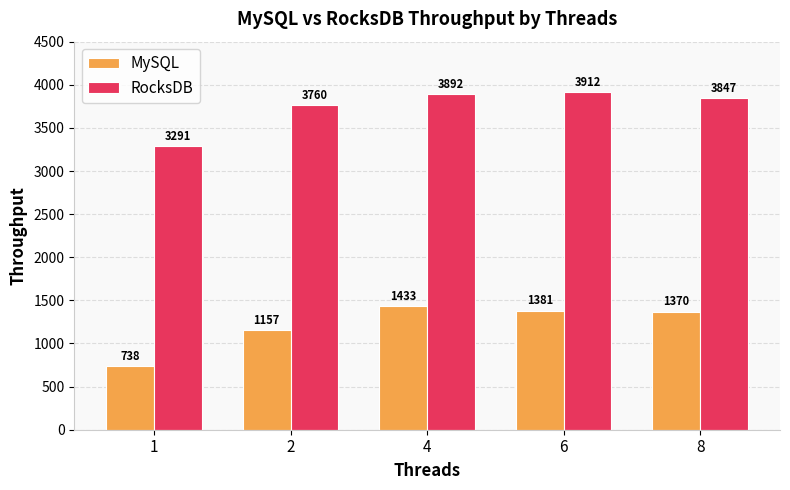

List the series in order of their overall mean, highest first.

RocksDB, MySQL